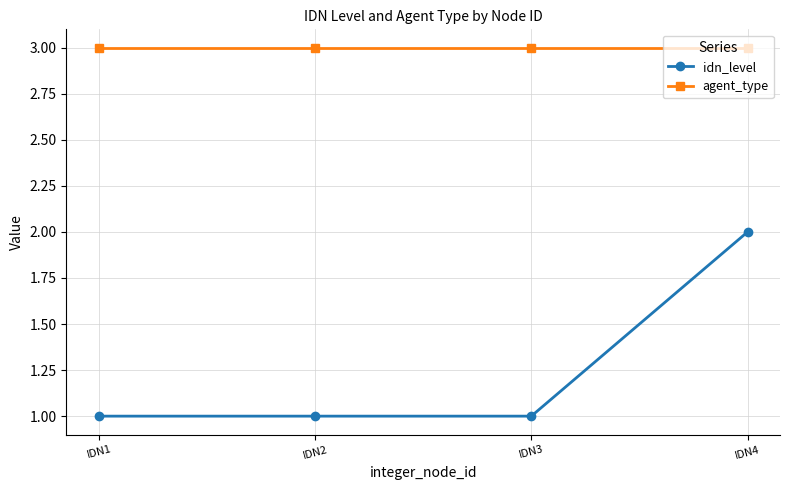

At IDN4, list the series in order from smallest to largest.

idn_level, agent_type